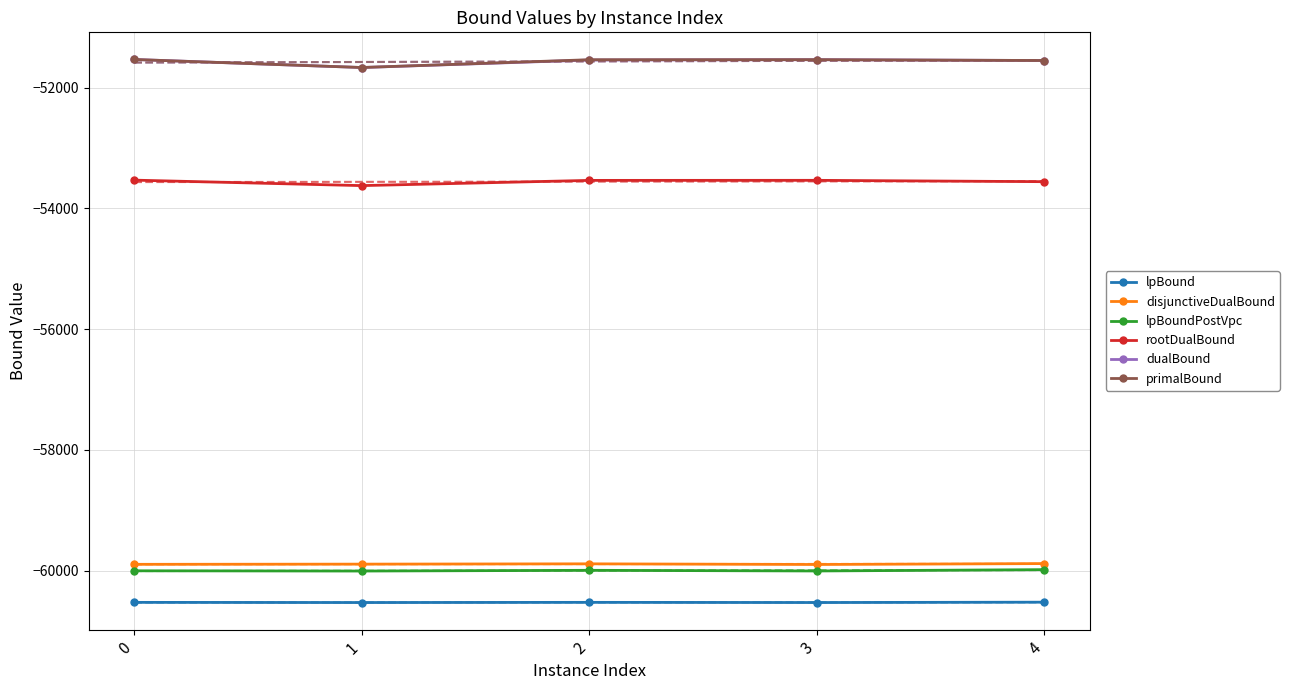

Rank the series at 3 from highest to lowest value.

dualBound, primalBound, rootDualBound, disjunctiveDualBound, lpBoundPostVpc, lpBound